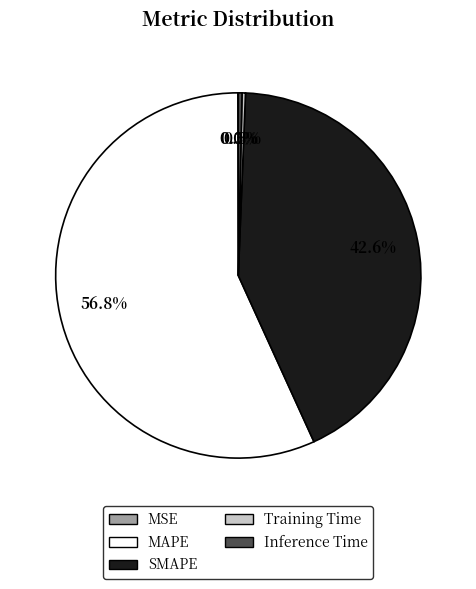

Does any single category account for the majority?

Yes